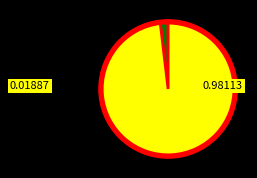

Count the number of slices in the pie.

2